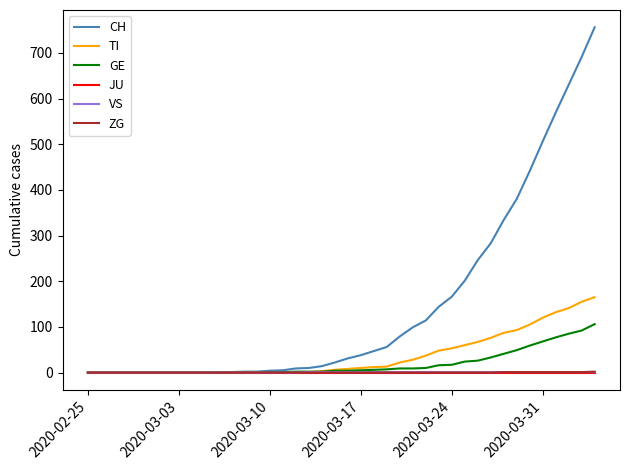

Which series has the largest range (max minus min)?

CH